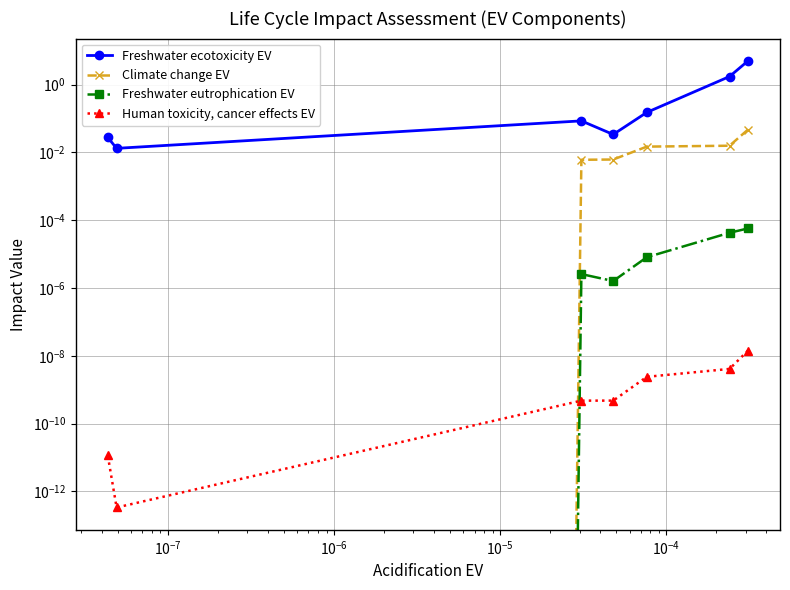

List the series in order of their peak value, lowest first.

Human toxicity, cancer effects EV, Freshwater eutrophication EV, Climate change EV, Freshwater ecotoxicity EV